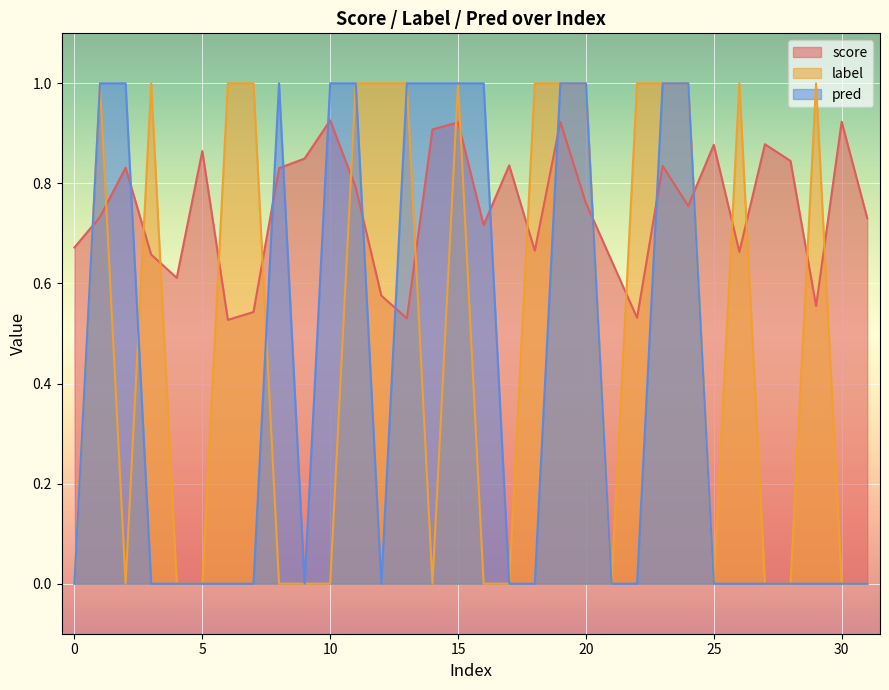

How many interior local peaks does the label series have?

5